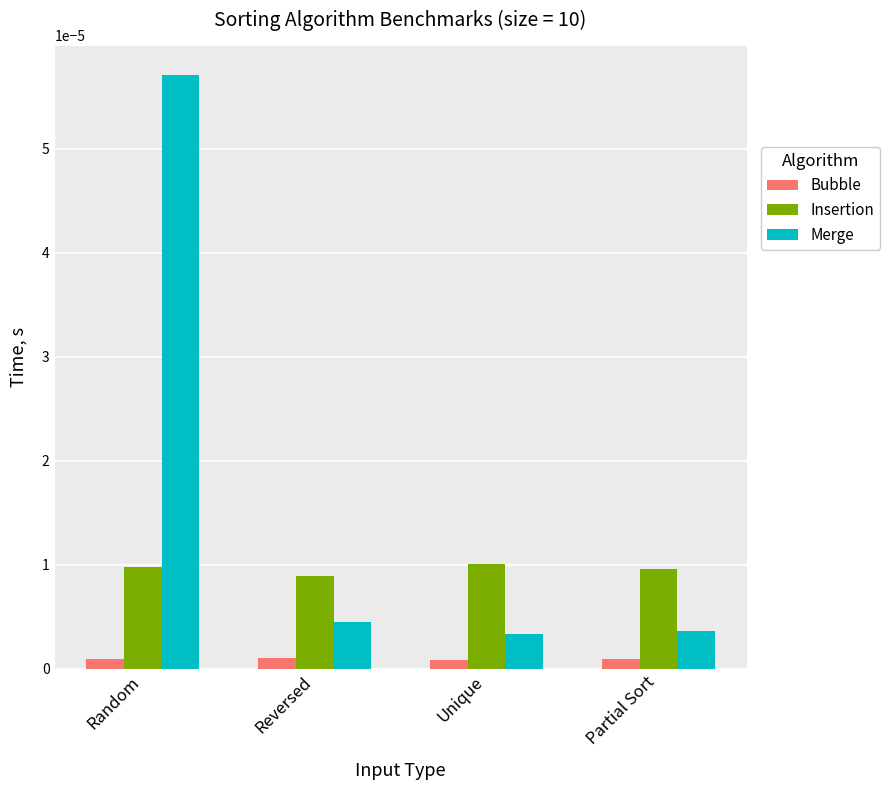

Which series has the largest range (max minus min)?

Merge